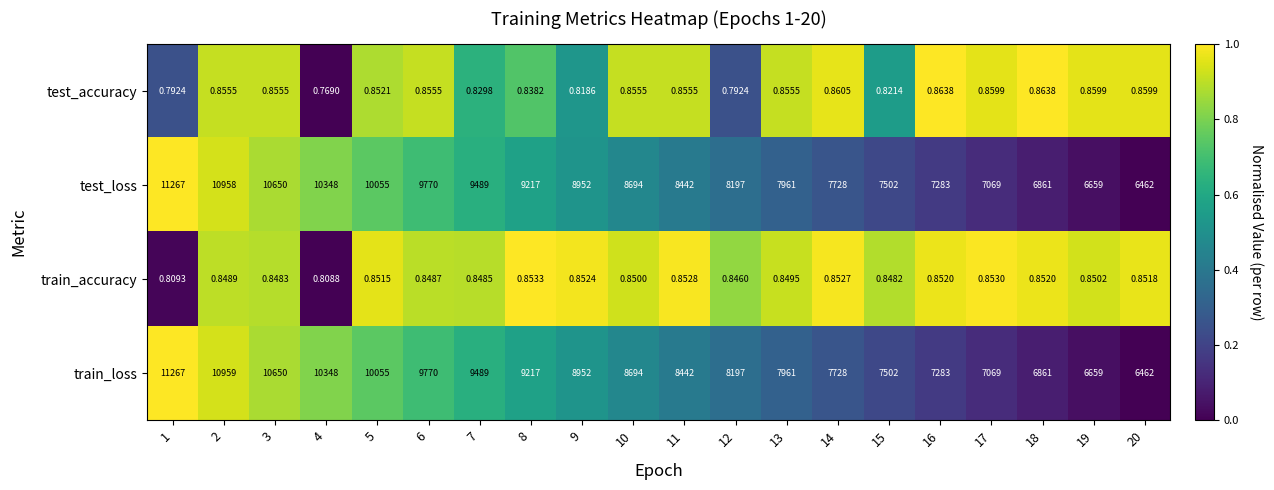

Rank the series at 2 from highest to lowest value.

train_loss, test_loss, test_accuracy, train_accuracy